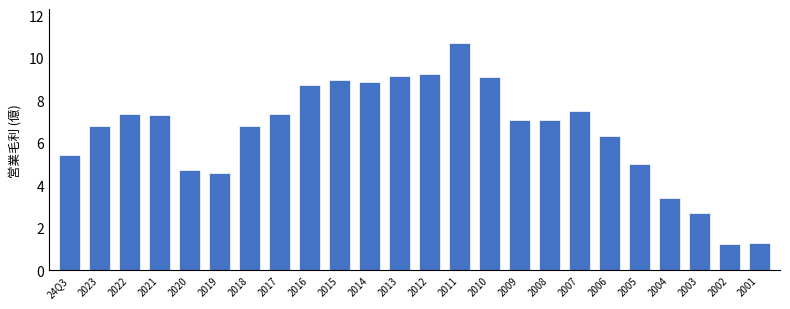

Reading left to right, extract all data points from this chart.

5.4	6.8	7.4	7.3	4.7	4.6	6.8	7.4	8.8	9.0	8.9	9.1	9.2	10.7	9.1	7.1	7.1	7.5	6.3	5.0	3.4	2.7	1.2	1.3